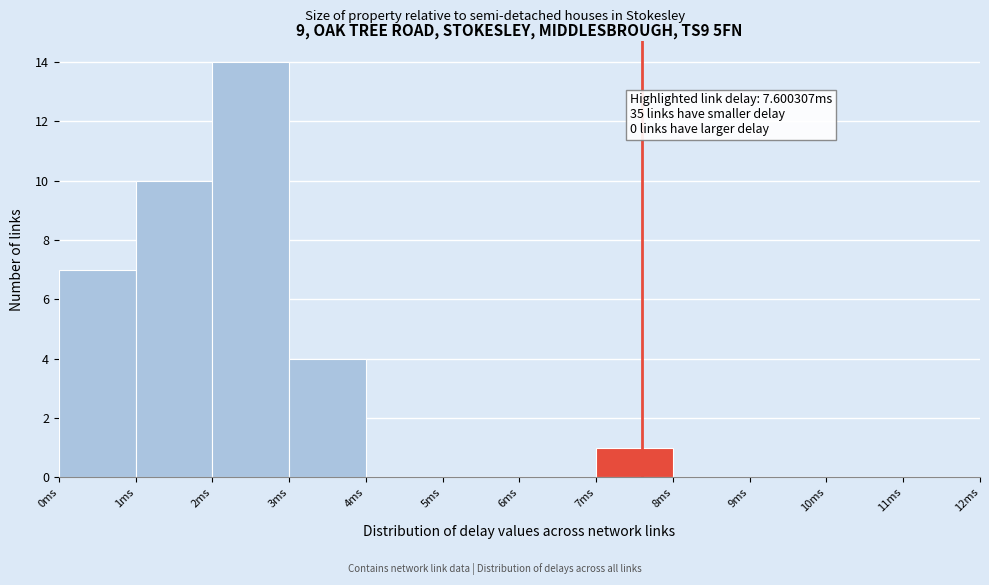

Over which range of the x-axis is the bar tallest?

2 to 3